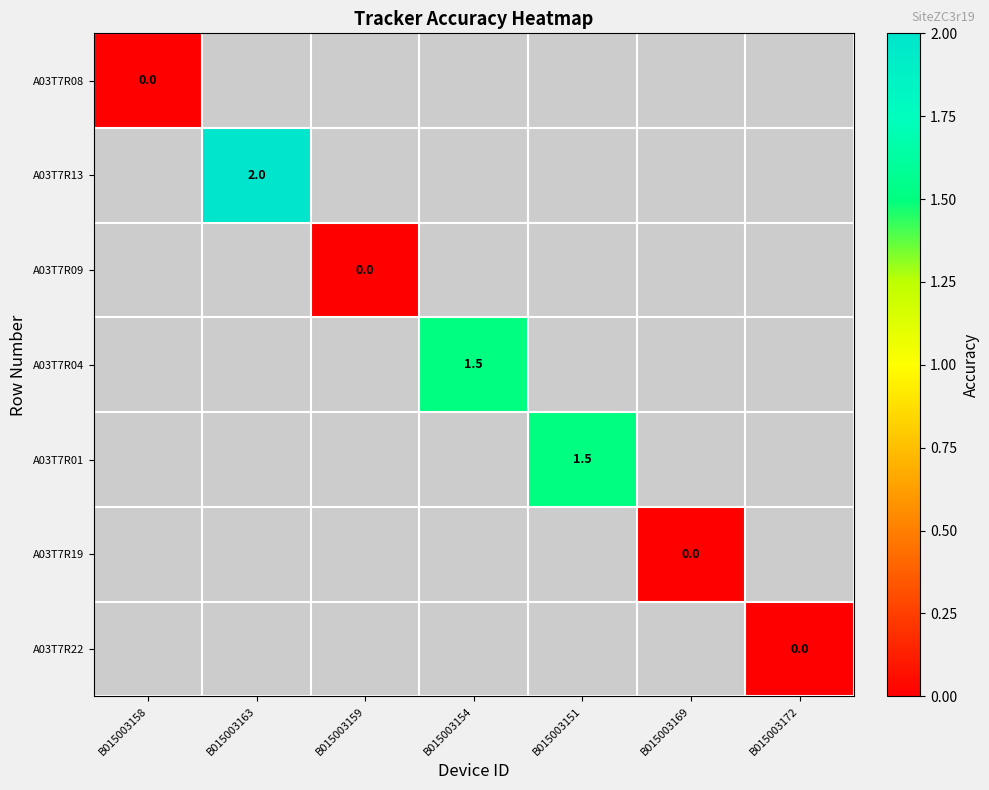

Which has a higher value, B015003159 or B015003158?

B015003158